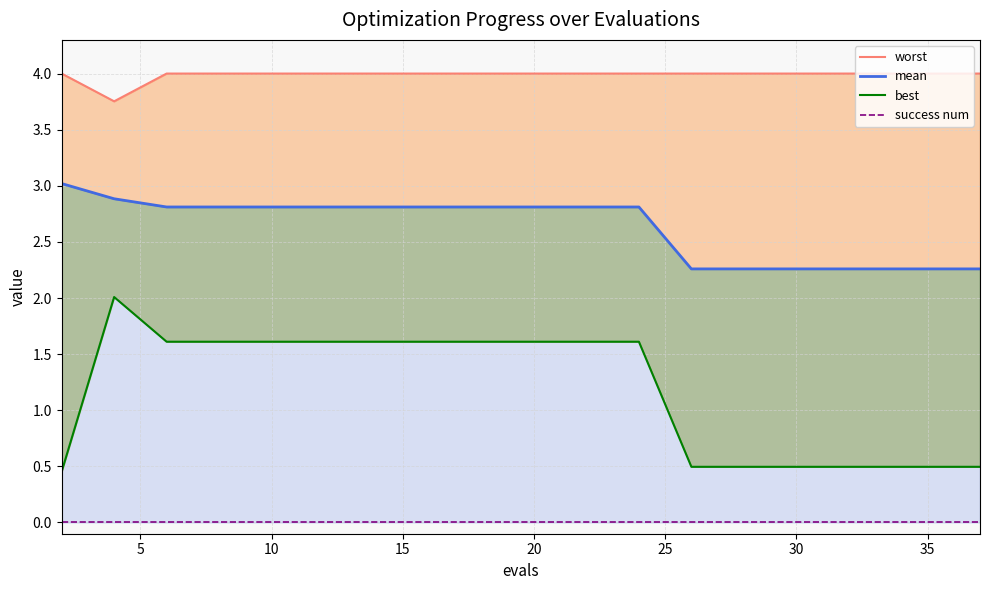

Reading right to left, what are all the values shown in this chart?

worst: 4.0	4.0	4.0	4.0	4.0	4.0	4.0	4.0	4.0	4.0	4.0	4.0	4.0	4.0	4.0	4.0	4.0	4.0	3.8	4.0
mean: 2.3	2.3	2.3	2.3	2.3	2.3	2.3	2.3	2.8	2.8	2.8	2.8	2.8	2.8	2.8	2.8	2.8	2.8	2.9	3.0
best: 0.5	0.5	0.5	0.5	0.5	0.5	0.5	0.5	1.6	1.6	1.6	1.6	1.6	1.6	1.6	1.6	1.6	1.6	2.0	0.5
success num: 0.0	0.0	0.0	0.0	0.0	0.0	0.0	0.0	0.0	0.0	0.0	0.0	0.0	0.0	0.0	0.0	0.0	0.0	0.0	0.0